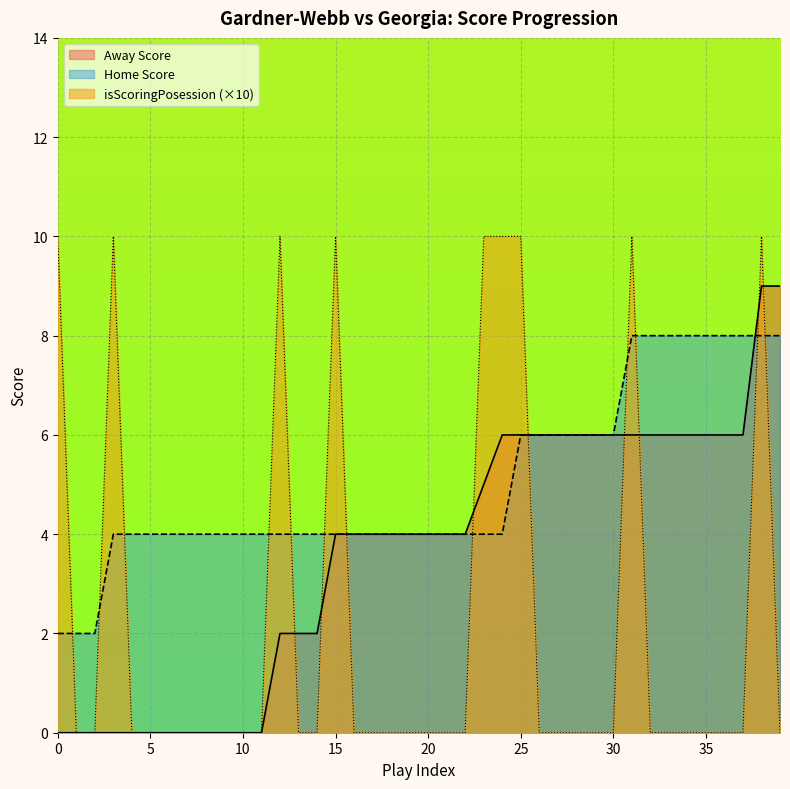

List the series in order of their peak value, highest first.

isScoringPosession (×10), Away Score, Home Score